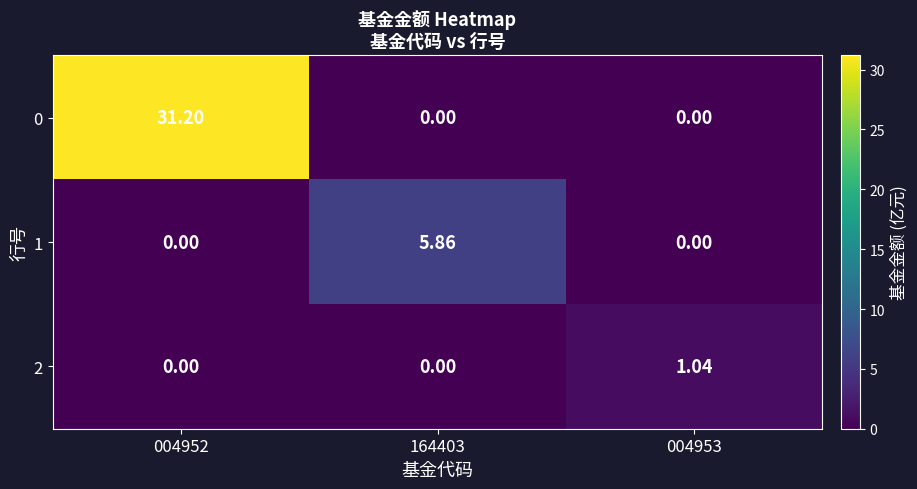

Is the value of 0 at 004952 greater than the value of 1 at 004953?

Yes